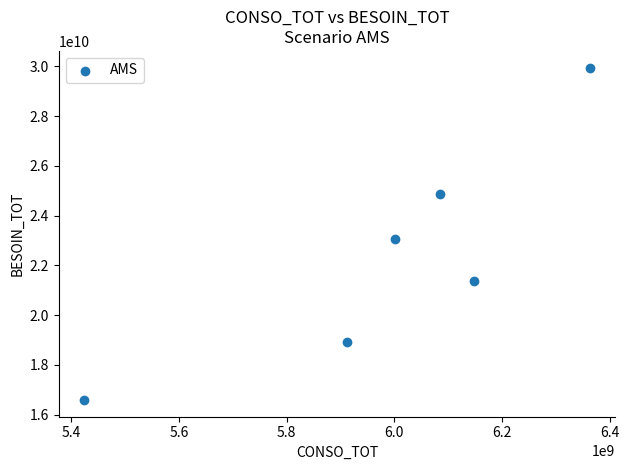

What Y value in the scatter plot is closest to 23267515120?

23064620030.1